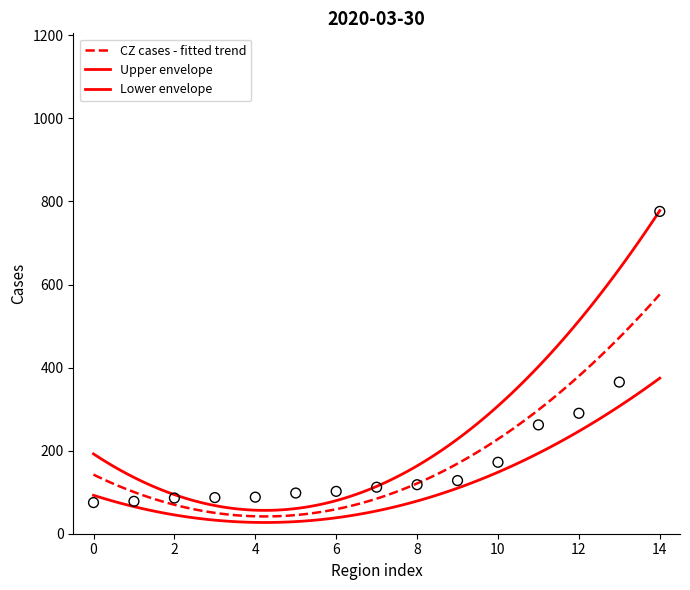

What is the change in value from Karlovarský kraj to Moravskoslezský kraj?

+192